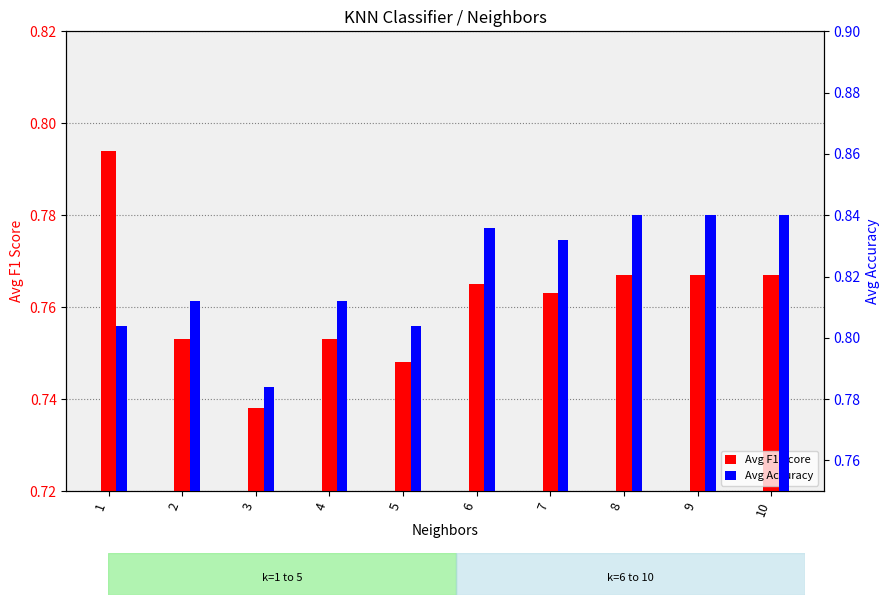

Reading right to left, extract all data points from this chart.

Avg F1 Score: 10=0.8	9=0.8	8=0.8	7=0.8	6=0.8	5=0.7	4=0.8	3=0.7	2=0.8	1=0.8
Avg Accuracy: 10=0.8	9=0.8	8=0.8	7=0.8	6=0.8	5=0.8	4=0.8	3=0.8	2=0.8	1=0.8